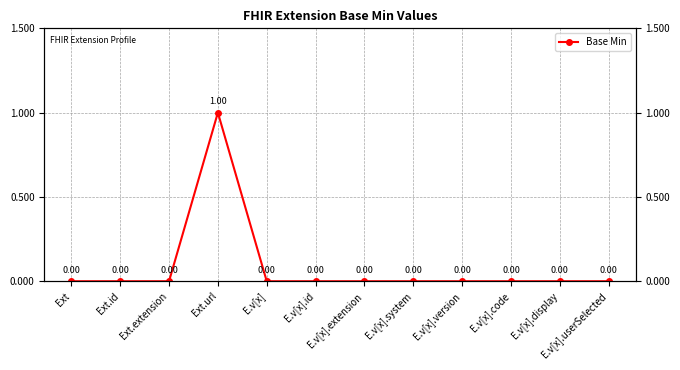

List the labels in order of value, largest first.

Ext.url, Ext, Ext.id, Ext.extension, E.v[x], E.v[x].id, E.v[x].extension, E.v[x].system, E.v[x].version, E.v[x].code, E.v[x].display, E.v[x].userSelected